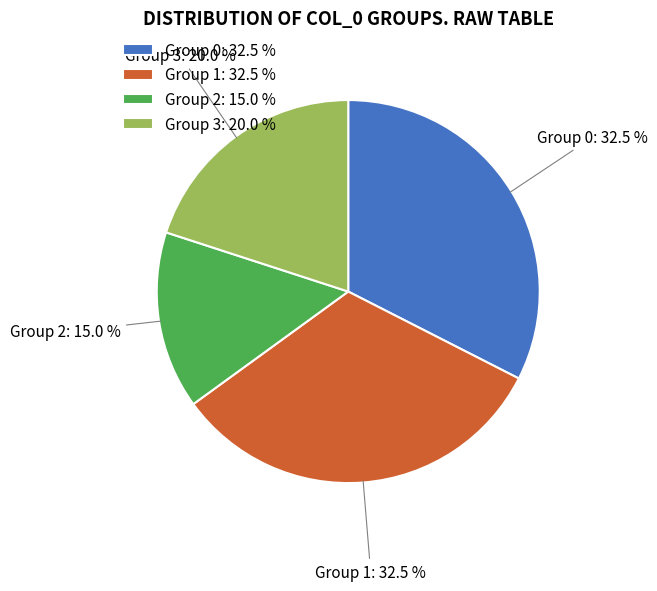

Which has a higher value, Group 3: 20.0 % or Group 2: 15.0 %?

Group 3: 20.0 %